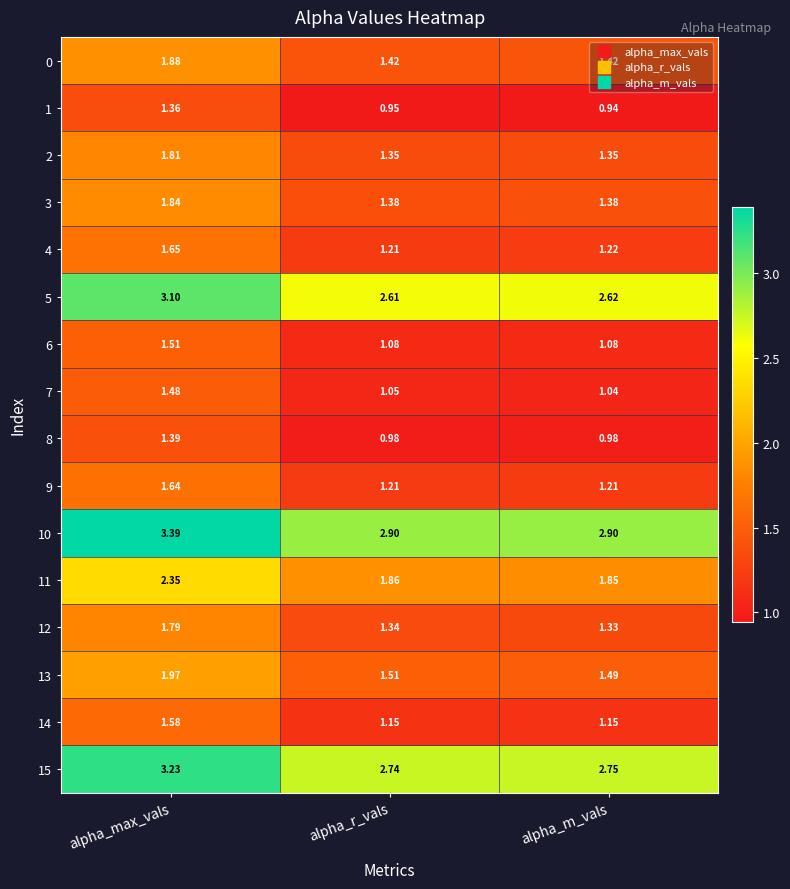

Rank the categories by 5 value from lowest to highest.

alpha_r_vals, alpha_m_vals, alpha_max_vals